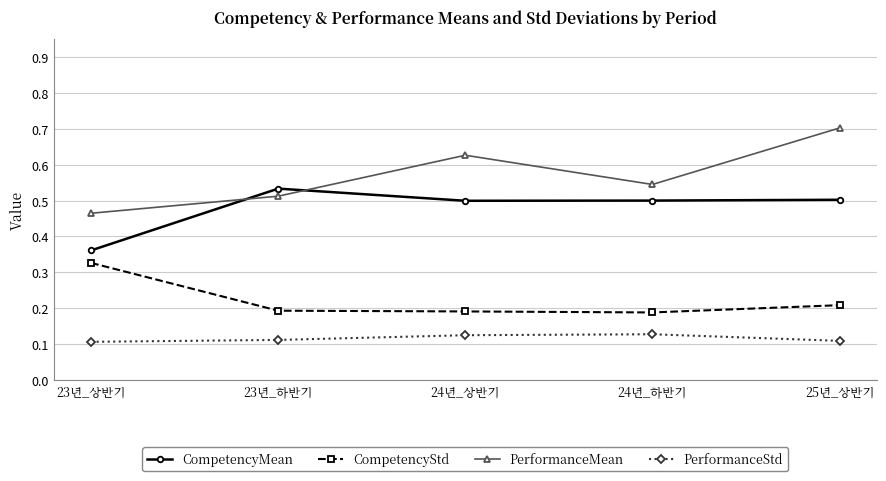

What is the lowest value of the PerformanceMean series?

0.5